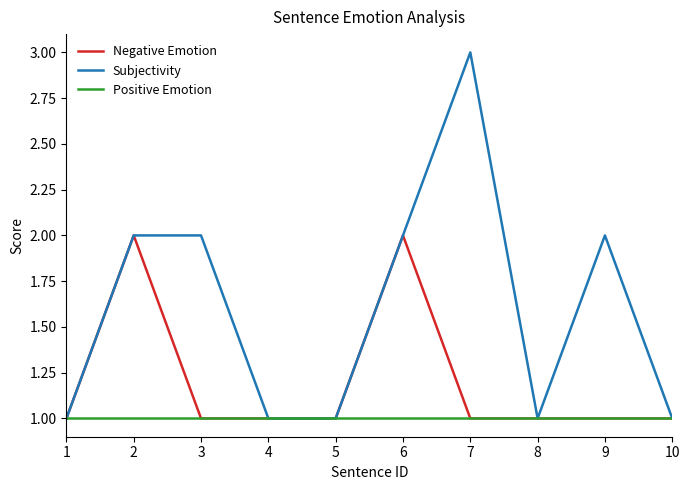

The value of Positive Emotion at 10 is 1. True or false?

True